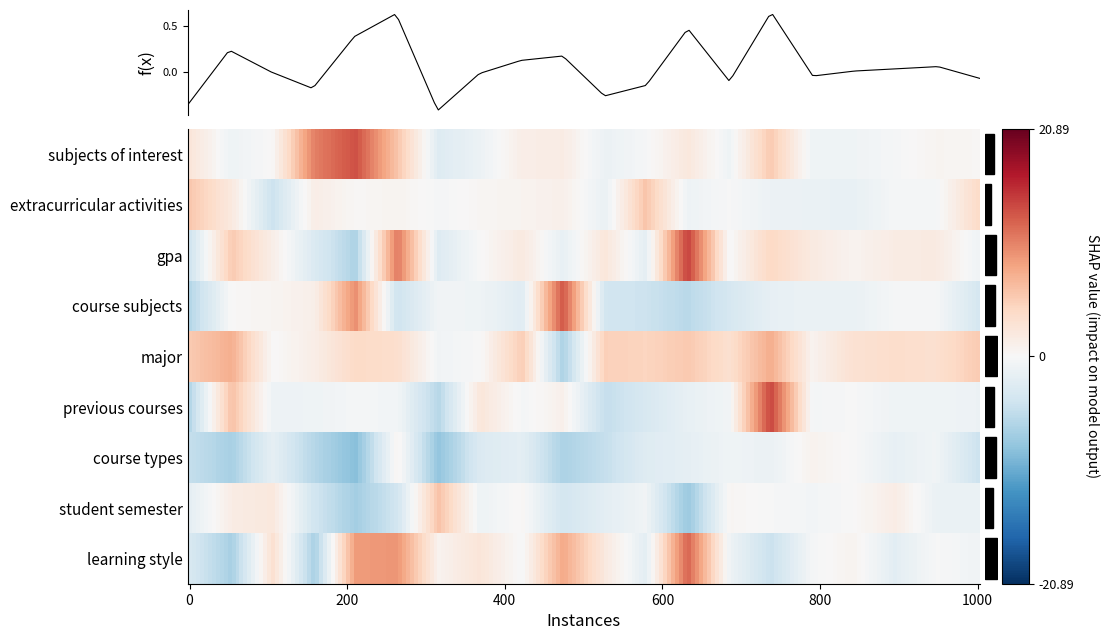

The previous courses series shows 0.3 at 16. True or false?

False